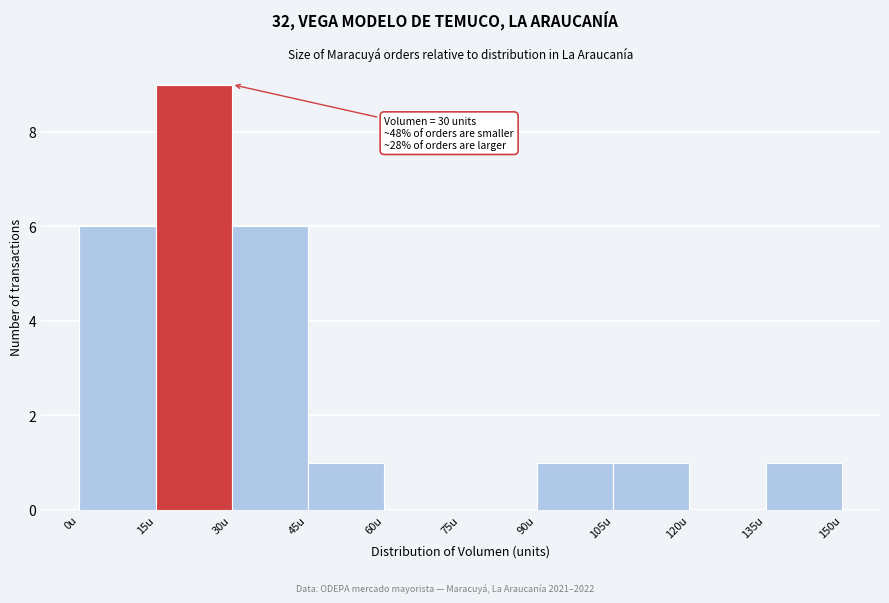

Over which range of the x-axis is the bar tallest?

15 to 30